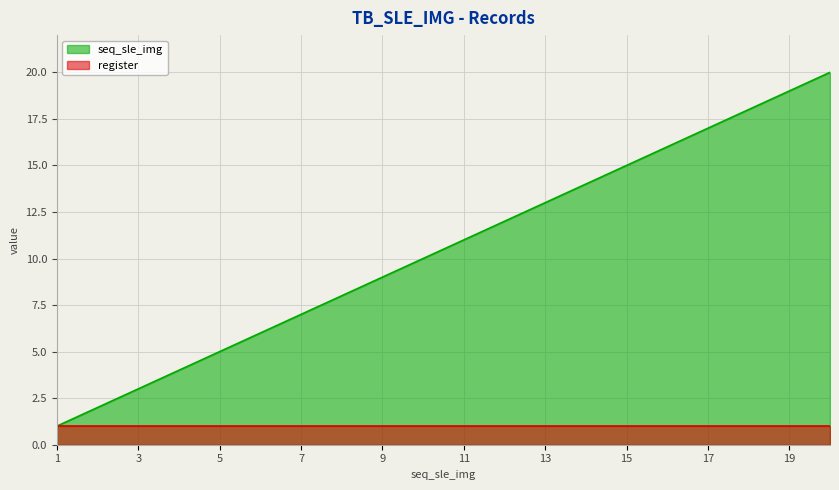

Reading right to left, extract all data points from this chart.

20	19	18	17	16	15	14	13	12	11	10	9	8	7	6	5	4	3	2	1